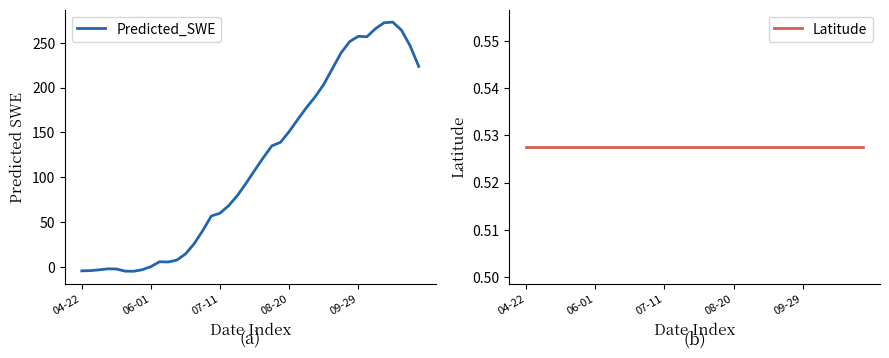

Is it true that Predicted_SWE equals -4.5 at 04-22?

True